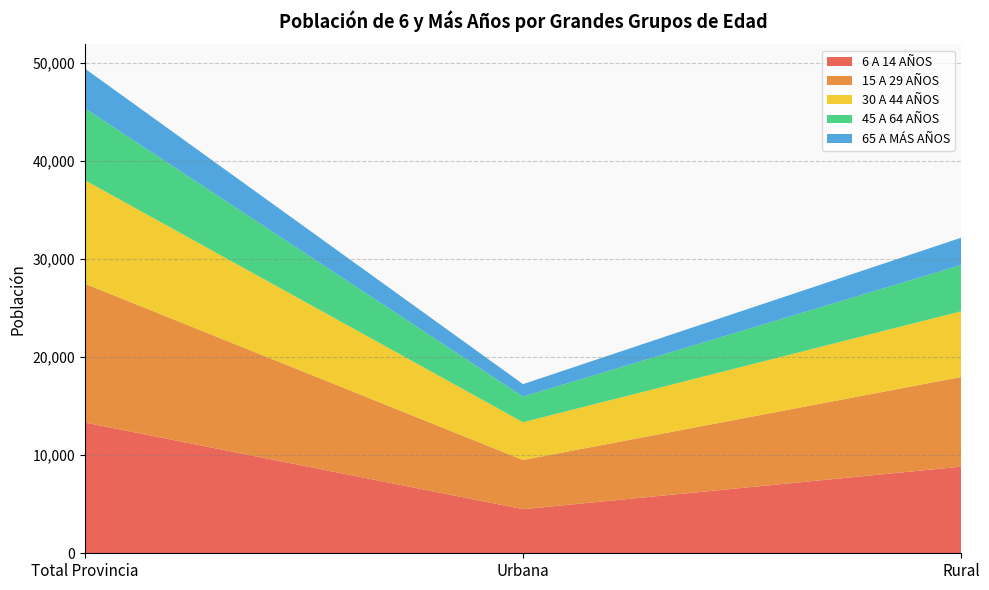

Reading left to right, transcribe all the data shown in this chart.

6 A 14 AÑOS: Total Provincia=13334	Urbana=4498	Rural=8836
15 A 29 AÑOS: Total Provincia=14159	Urbana=5015	Rural=9144
30 A 44 AÑOS: Total Provincia=10558	Urbana=3852	Rural=6706
45 A 64 AÑOS: Total Provincia=7339	Urbana=2619	Rural=4720
65 A MÁS AÑOS: Total Provincia=4050	Urbana=1268	Rural=2782